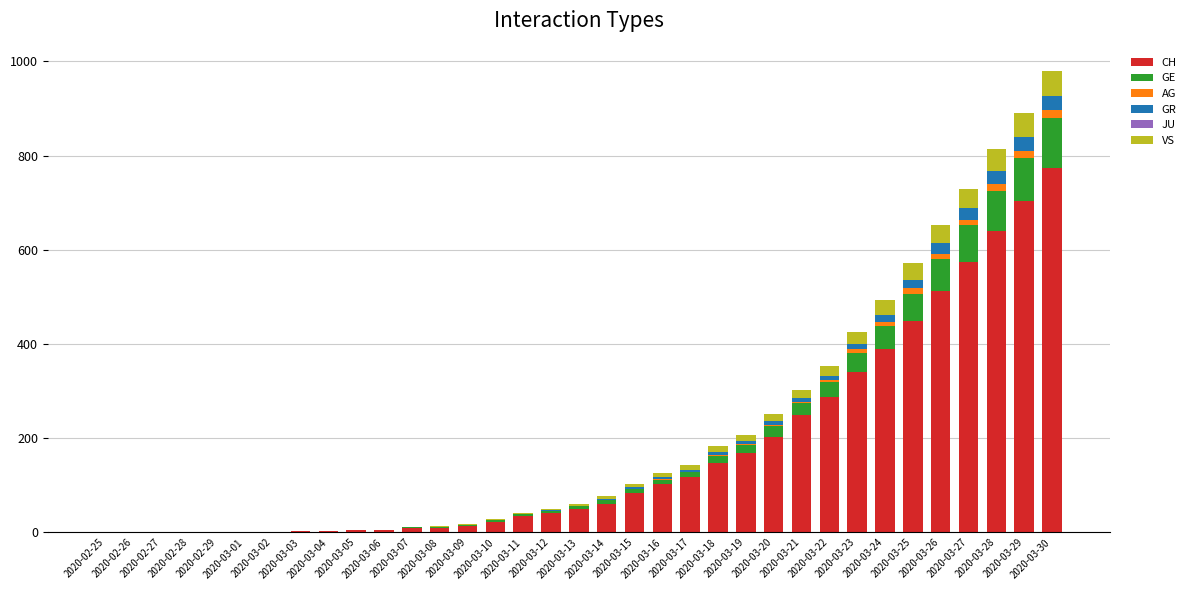

What is the maximum value for CH?

773